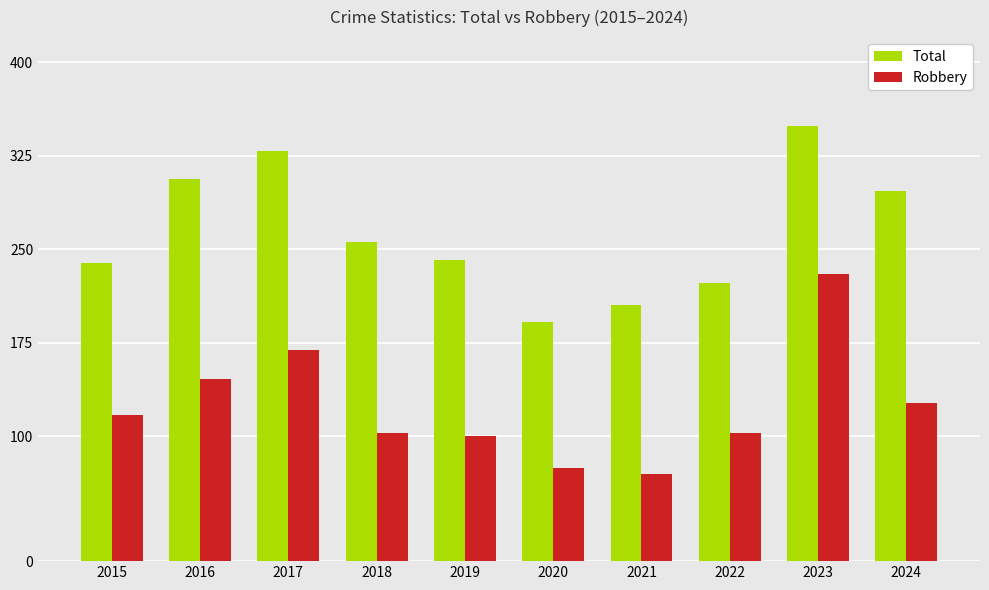

What is the spread (max minus min) of values at 2023?

119